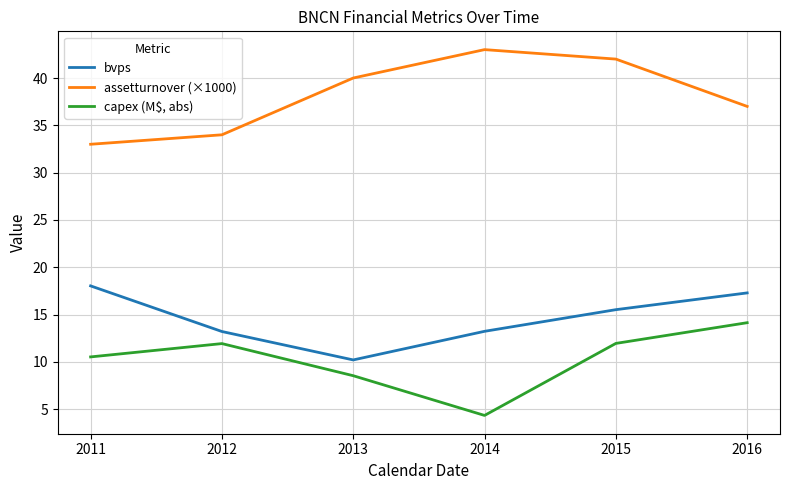

What is the sum of the assetturnover (×1000) values at 2014 and 2011?

76.0